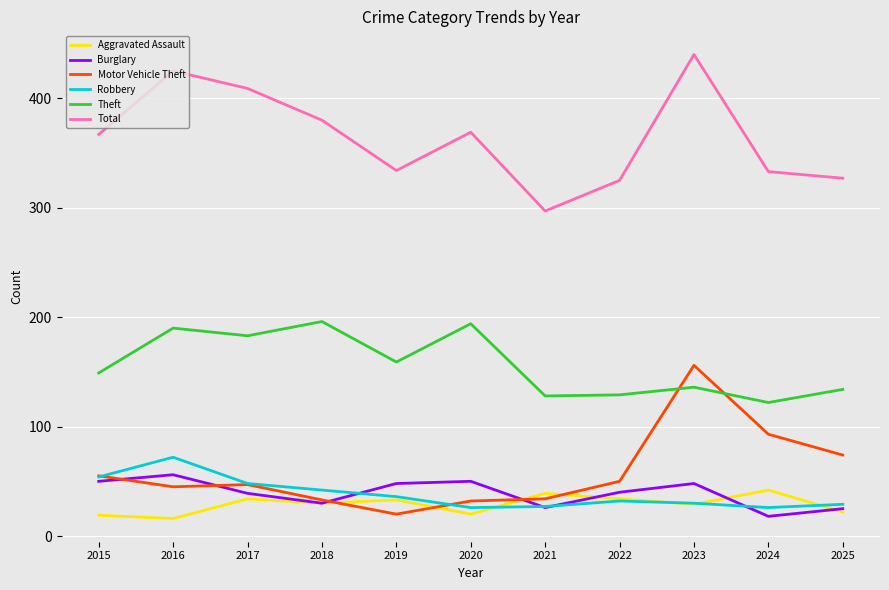

At which category does the chart reach its peak across all series?

2023